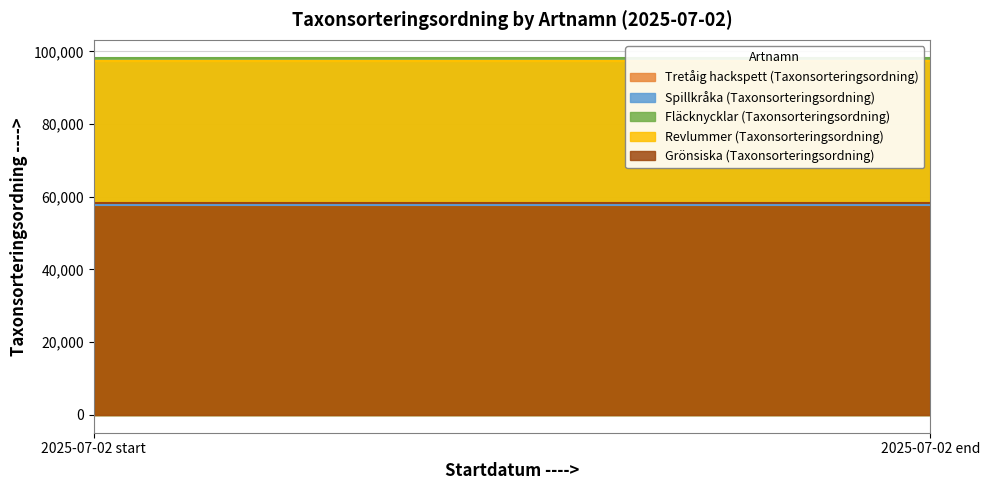

The value of Revlummer (Taxonsorteringsordning) at 2025-07-02 start is 131814. True or false?

False